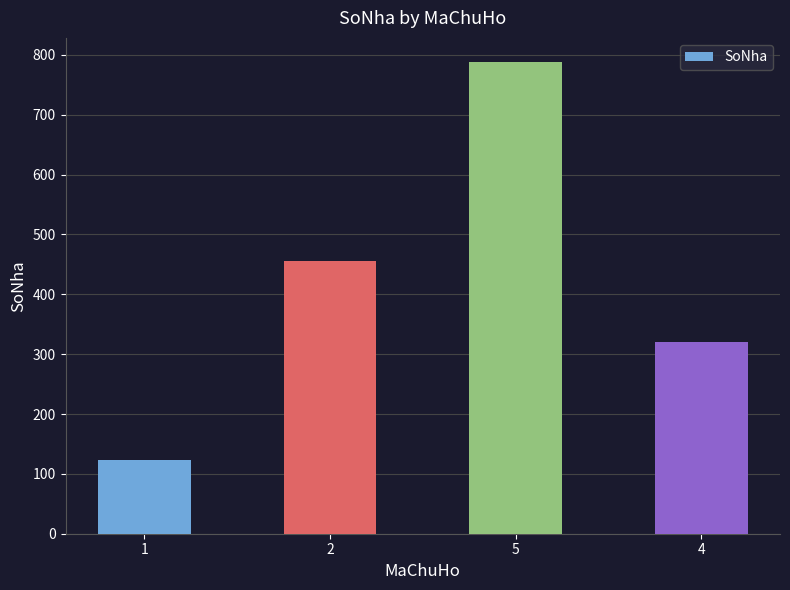

What position from the right is 5?

2